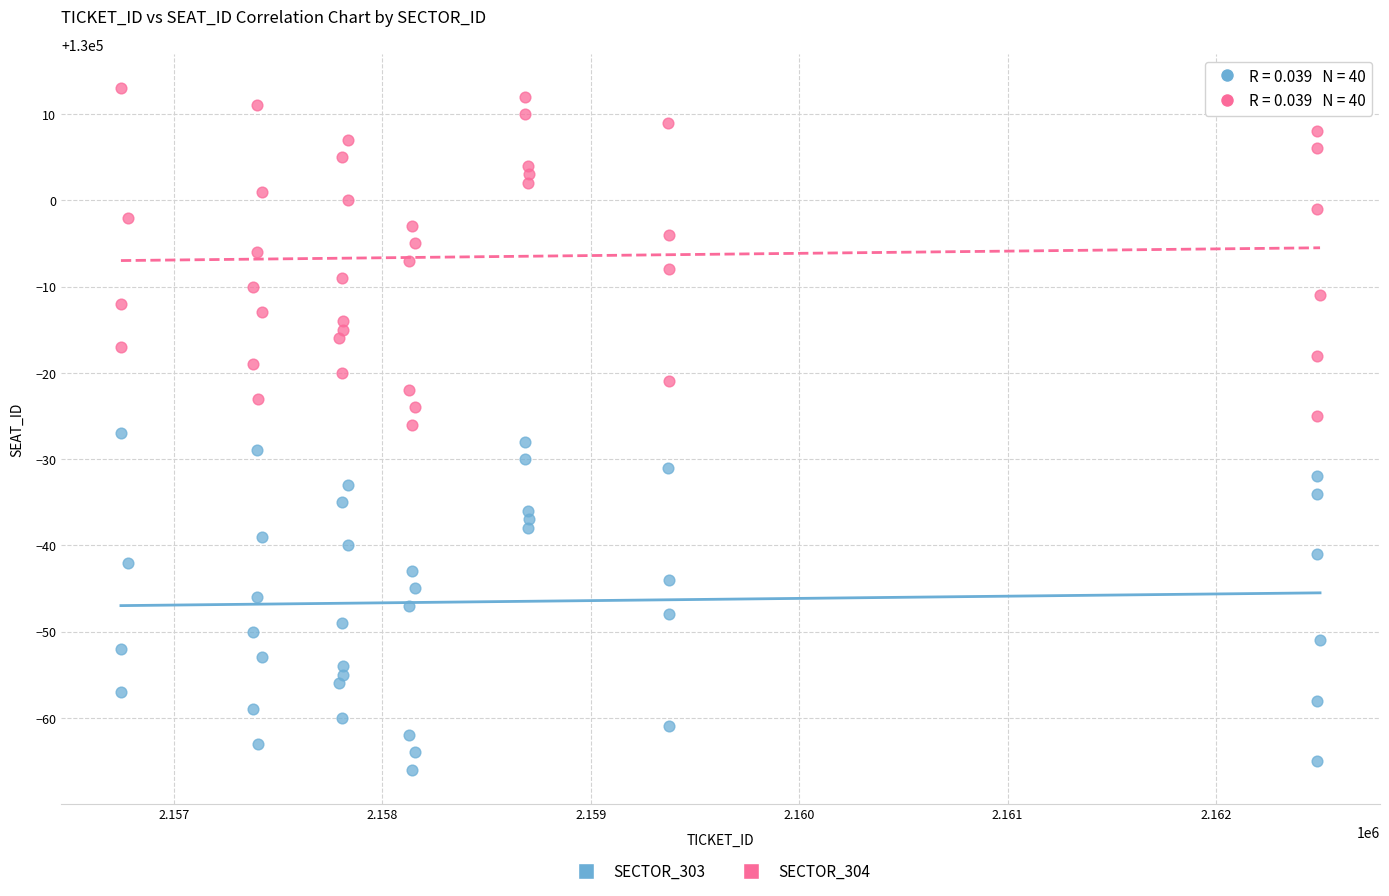

Which series contains the highest Y value?

SECTOR_304